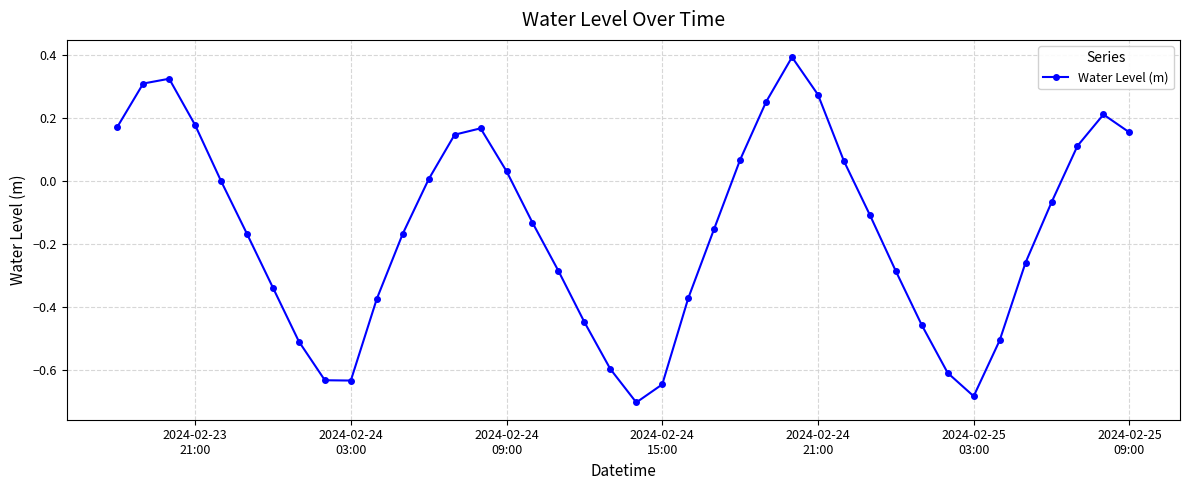

Count the number of categories in the chart.

40